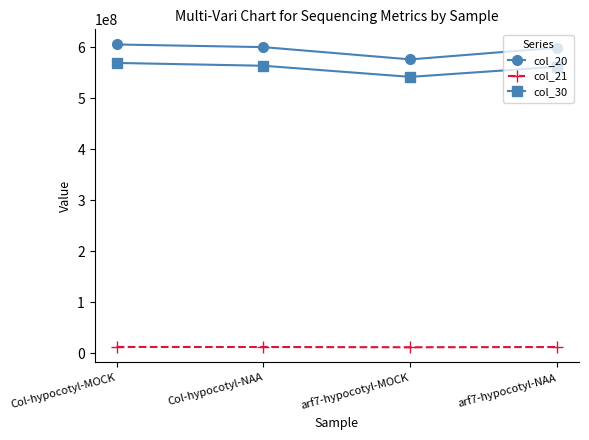

What is the maximum value shown in the chart?

605297686